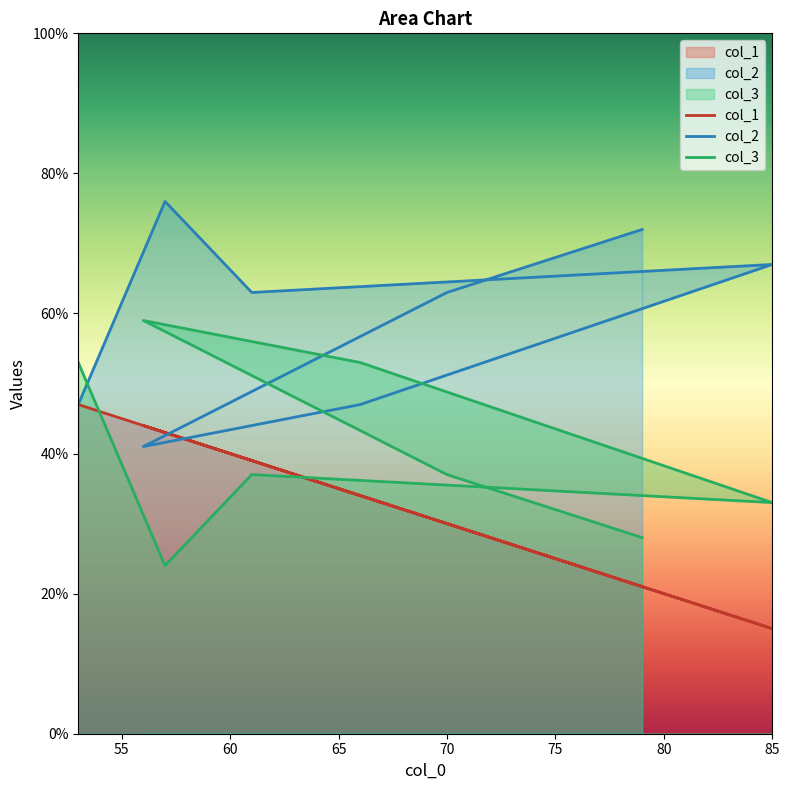

What is the approximate value of col_1 at 66?

34